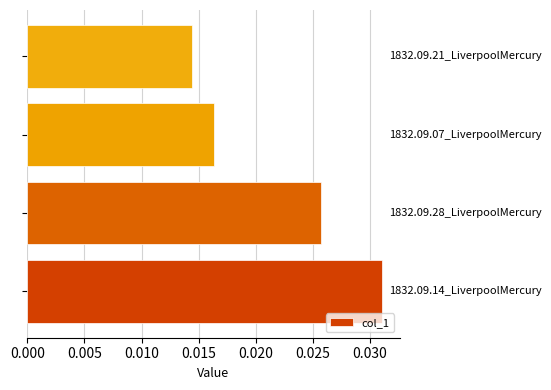

How many values are between 0 and 1?

4